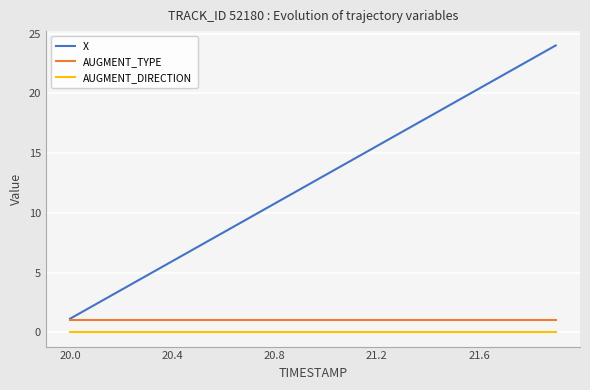

Reading left to right, transcribe all the data shown in this chart.

X: 1.1	2.3	3.5	4.7	5.9	7.2	8.4	9.6	10.8	12.0	13.2	14.4	15.6	16.8	18.0	19.2	20.4	21.6	22.8	24.0
AUGMENT_TYPE: 1.0	1.0	1.0	1.0	1.0	1.0	1.0	1.0	1.0	1.0	1.0	1.0	1.0	1.0	1.0	1.0	1.0	1.0	1.0	1.0
AUGMENT_DIRECTION: 0.0	0.0	0.0	0.0	0.0	0.0	0.0	0.0	0.0	0.0	0.0	0.0	0.0	0.0	0.0	0.0	0.0	0.0	0.0	0.0